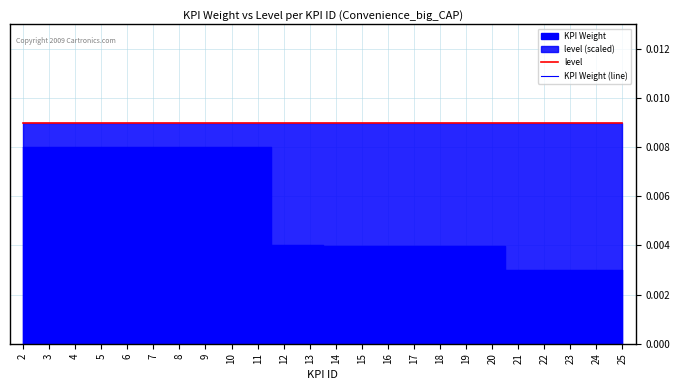

At which label is level closest to 0?

2